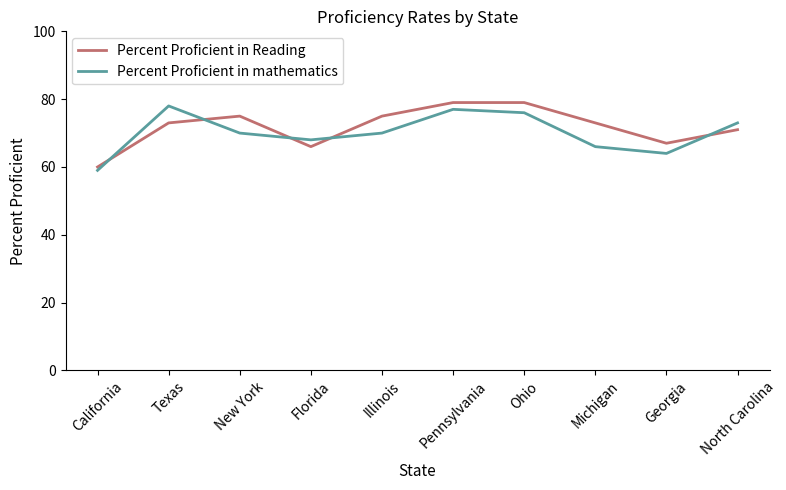

Read the Percent Proficient in mathematics value at Florida, to the nearest 10.

70